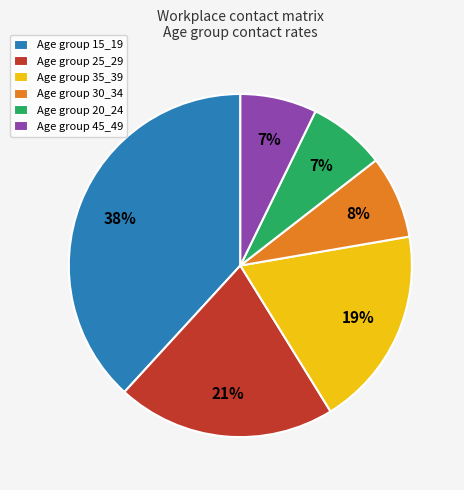

To the nearest percent, what is the difference between the largest and smallest slice percentages?

31%